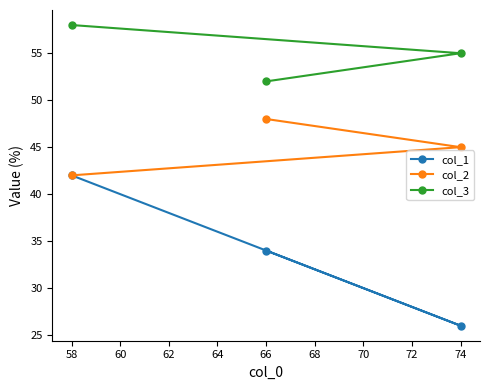

Where does the col_3 series first go above 55?

58